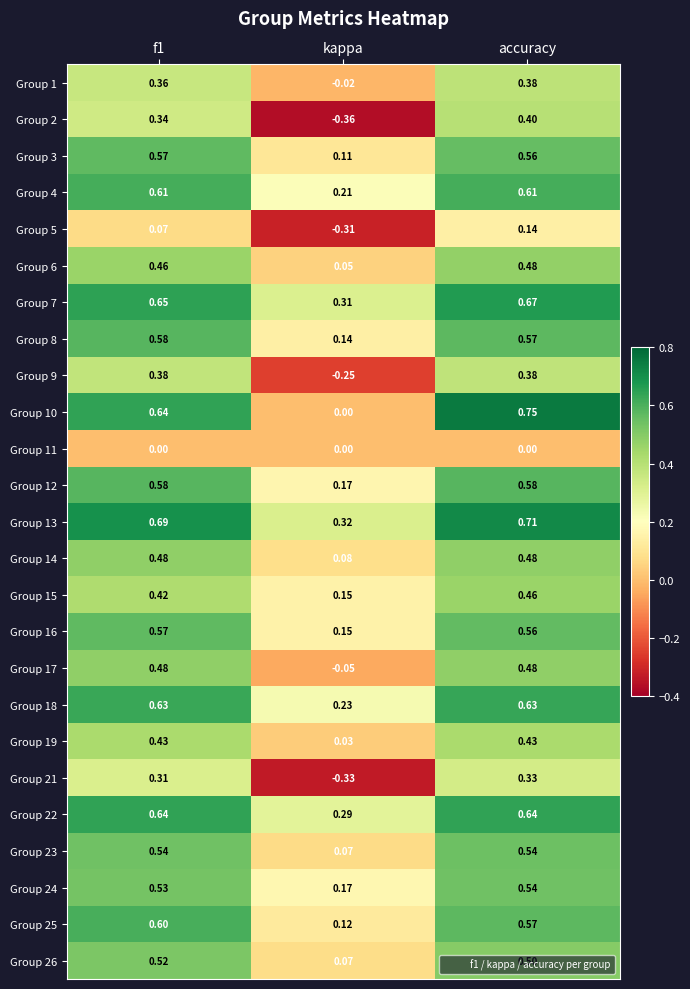

Is the value of Group 19 at kappa greater than the value of Group 15 at f1?

No